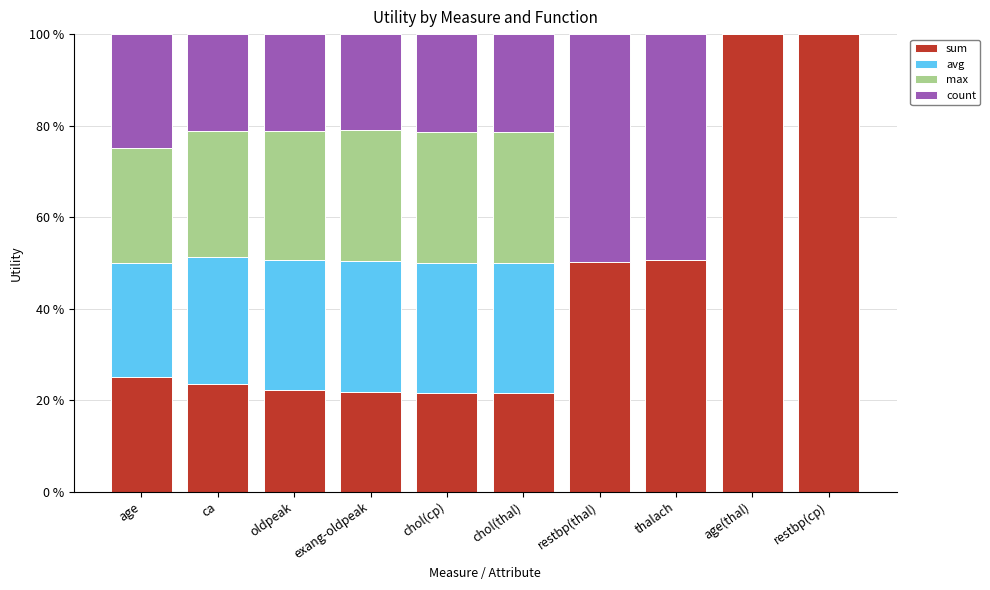

What is the total value across all series at thalach?

100.0